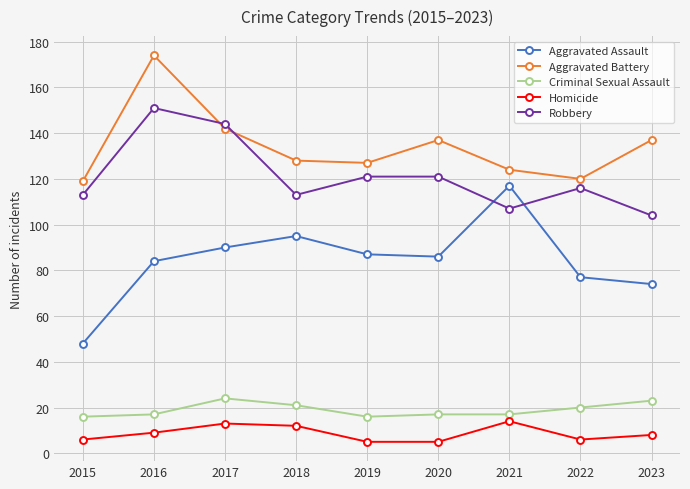

Is the value of Aggravated Battery at 2021 greater than the value of Homicide at 2021?

Yes